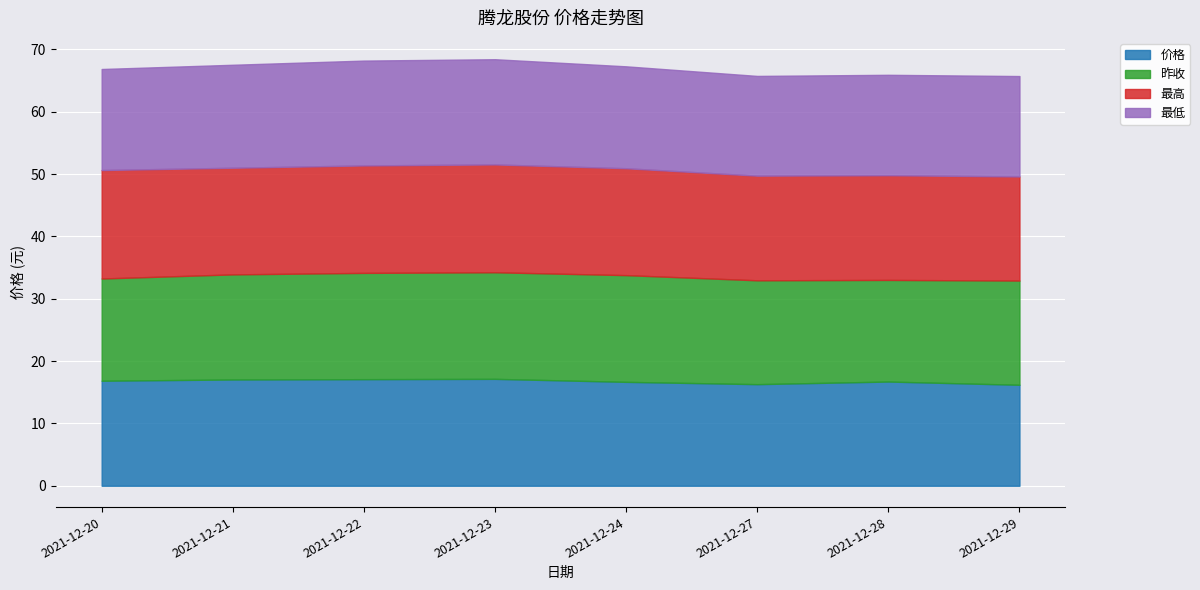

True or false: 昨收 and 最低 intersect in this chart.

False